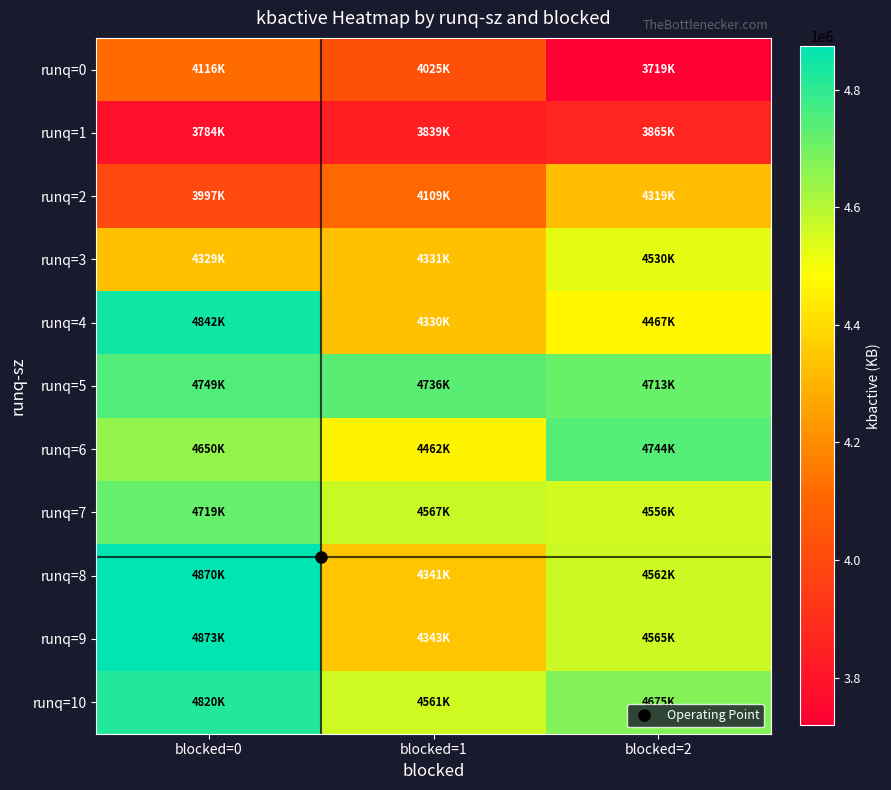

How many distinct data groups are displayed?

11